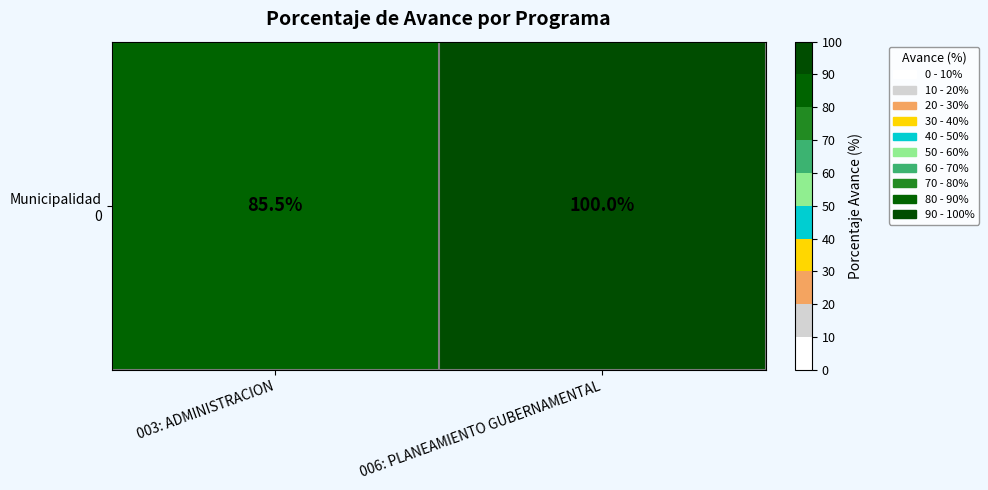

Reading right to left, transcribe all the data shown in this chart.

006: PLANEAMIENTO GUBERNAMENTAL=100.0	003: ADMINISTRACION=85.5